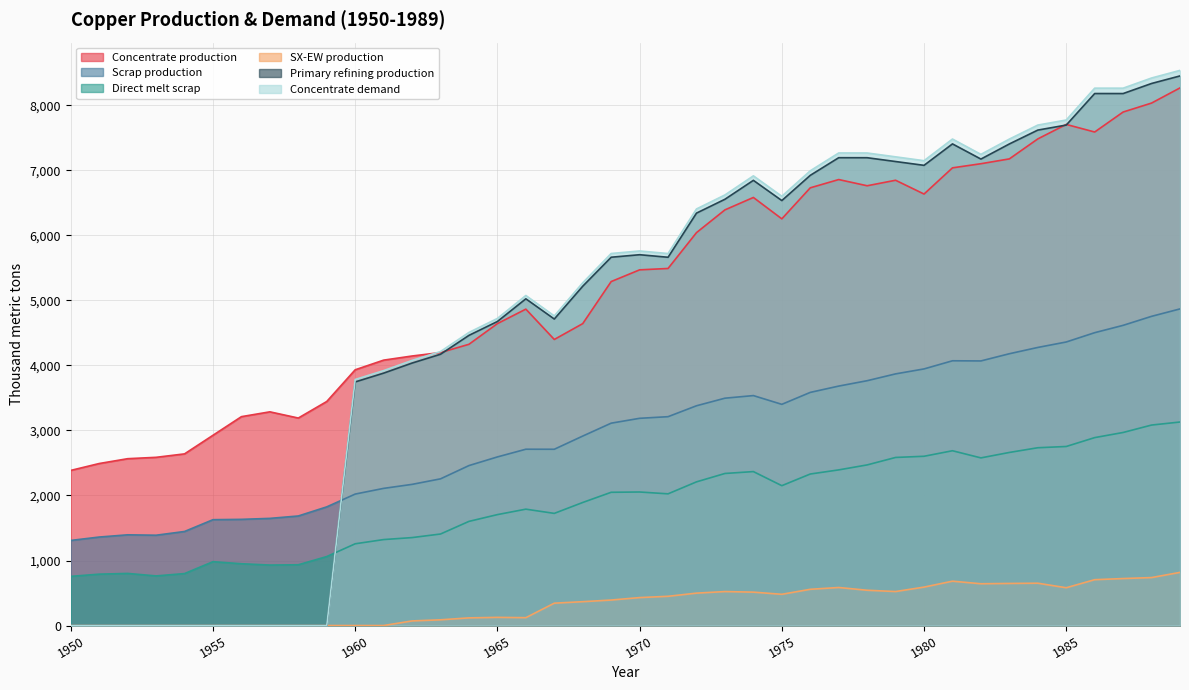

Which series has the largest total across all categories?

Concentrate production